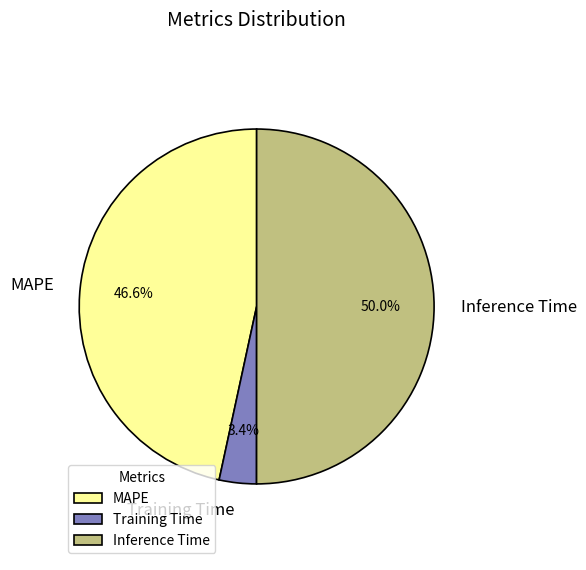

To the nearest percent, what portion does Training Time represent?

3%